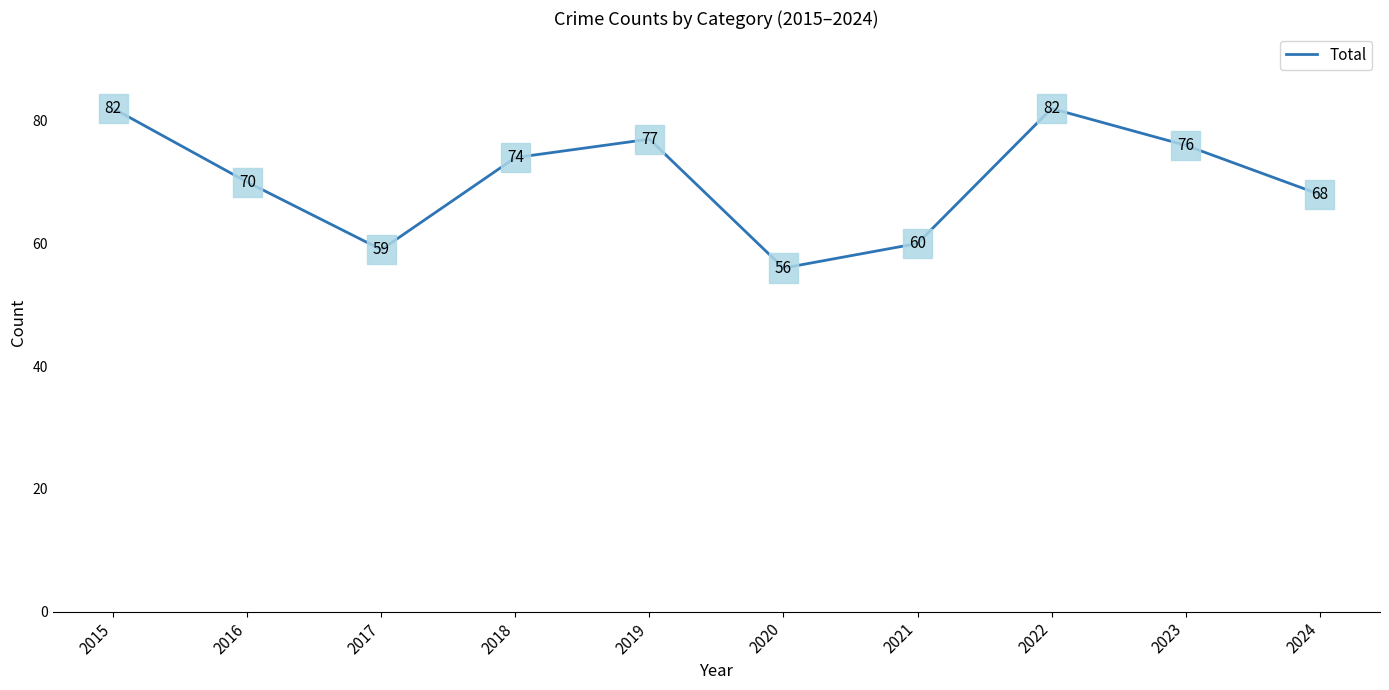

Reading left to right, transcribe all the data shown in this chart.

2015=82	2016=70	2017=59	2018=74	2019=77	2020=56	2021=60	2022=82	2023=76	2024=68